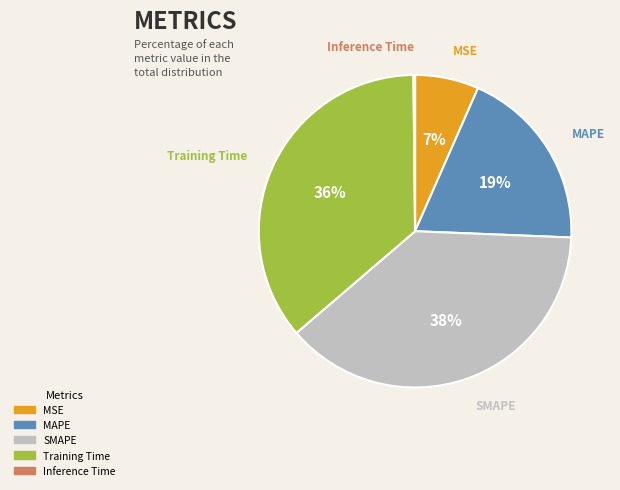

Which has a higher value, SMAPE or MSE?

SMAPE